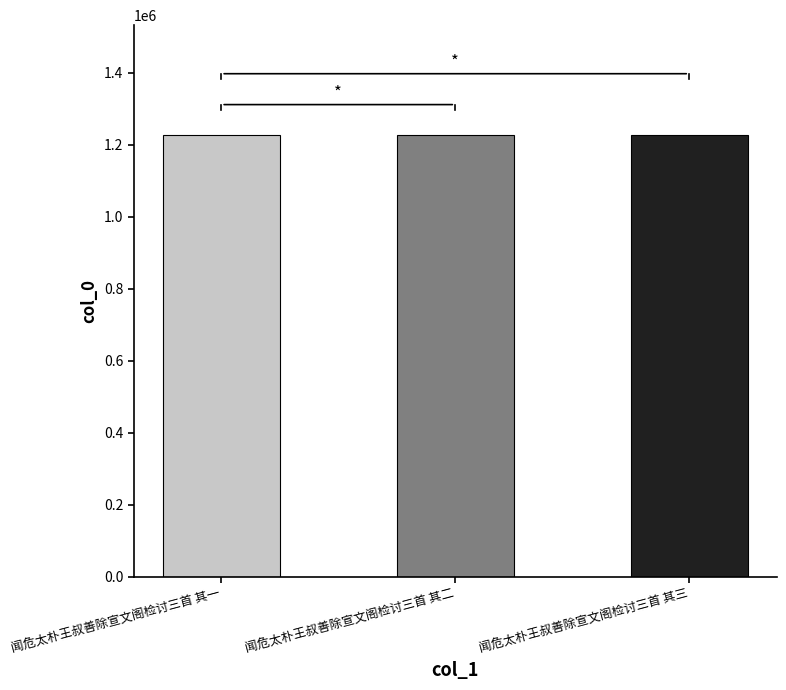

What is the change in value from 闻危太朴王叔善除宣文阁检讨三首 其二 to 闻危太朴王叔善除宣文阁检讨三首 其三?

+1